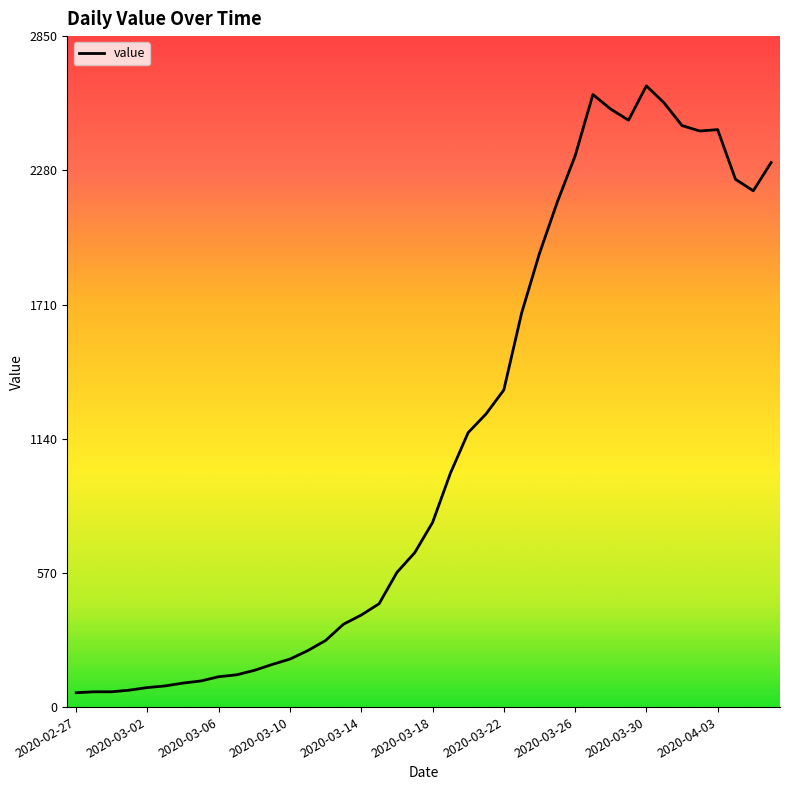

What is the difference between the maximum and minimum values?

2578